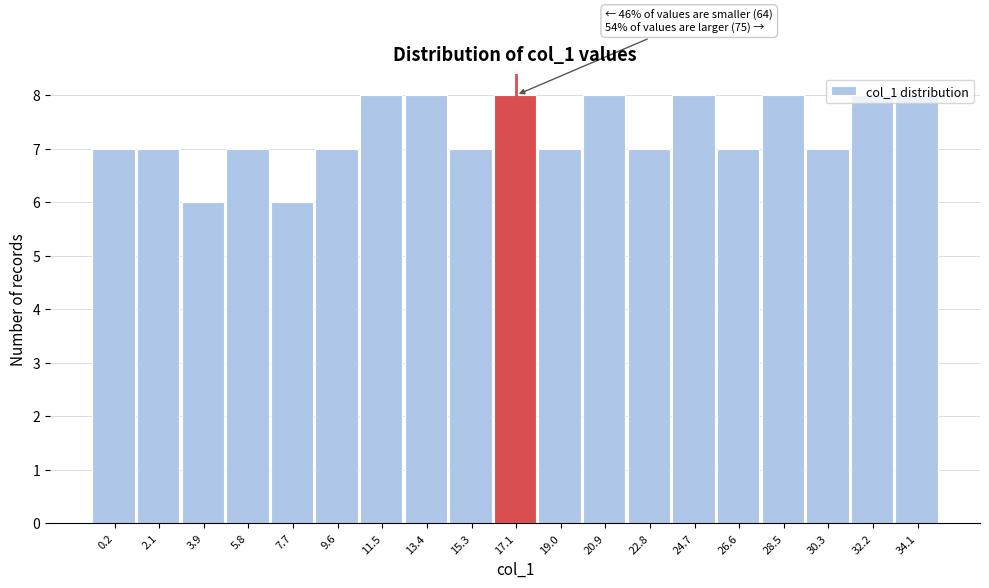

What is the maximum value shown in the chart?

8